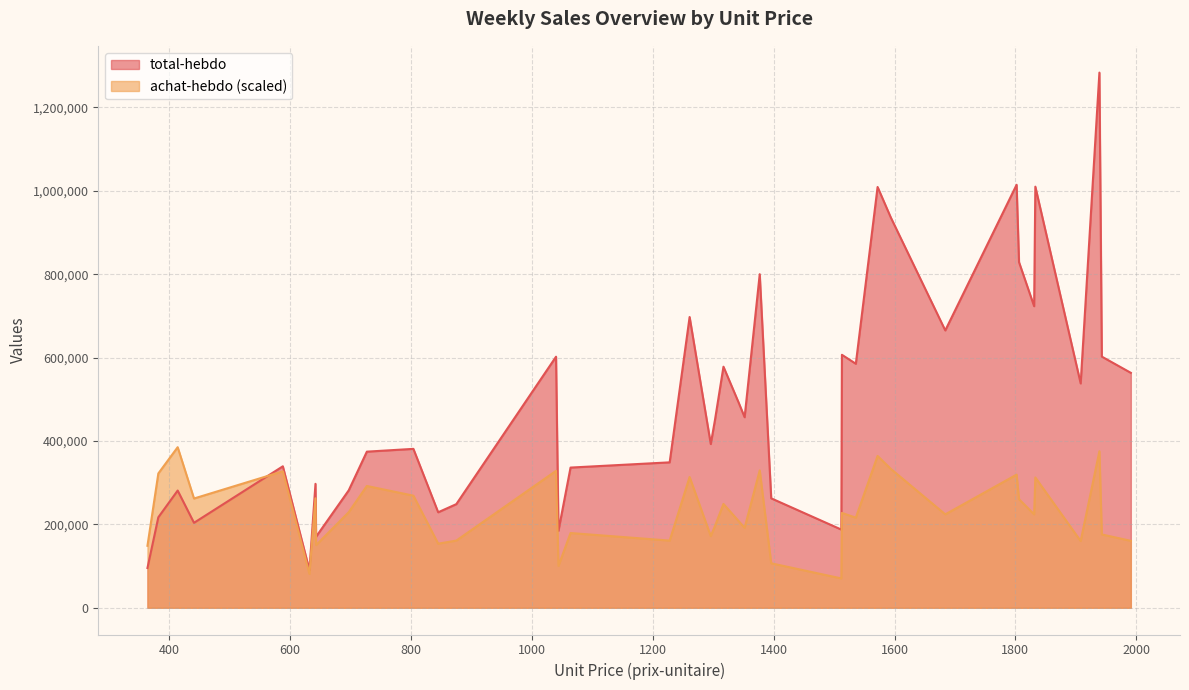

Does the chart have visible grid lines?

Yes